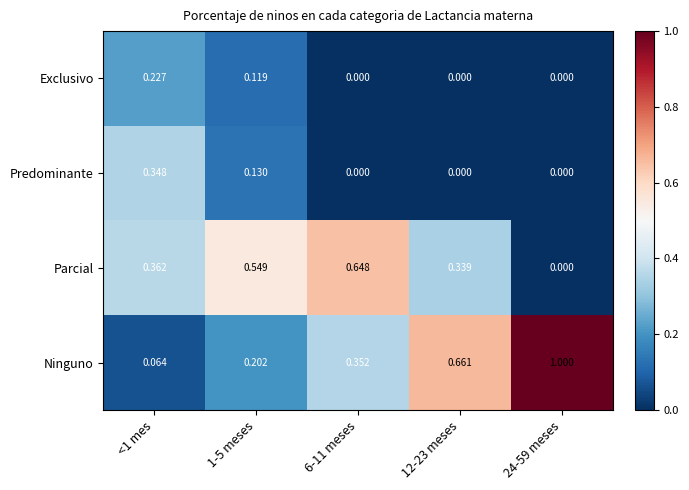

Is the value of Parcial at 24-59 meses greater than the value of Ninguno at 24-59 meses?

No